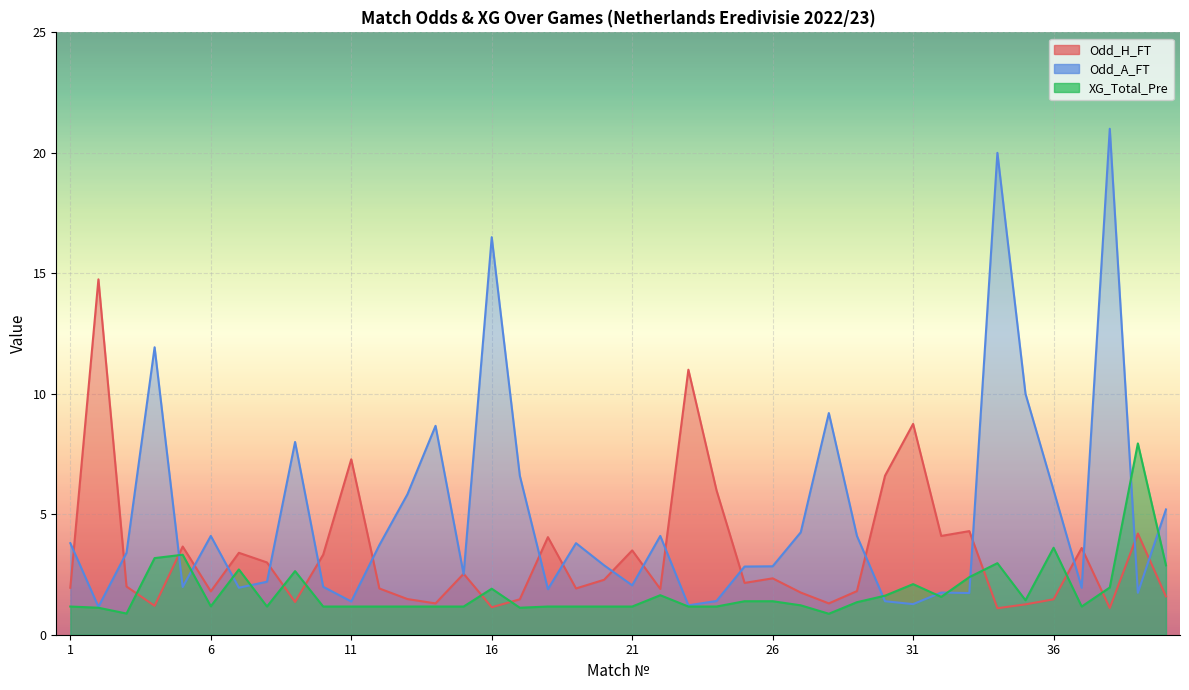

After their last crossing, which series has the higher values: XG_Total_Pre or Odd_A_FT?

Odd_A_FT